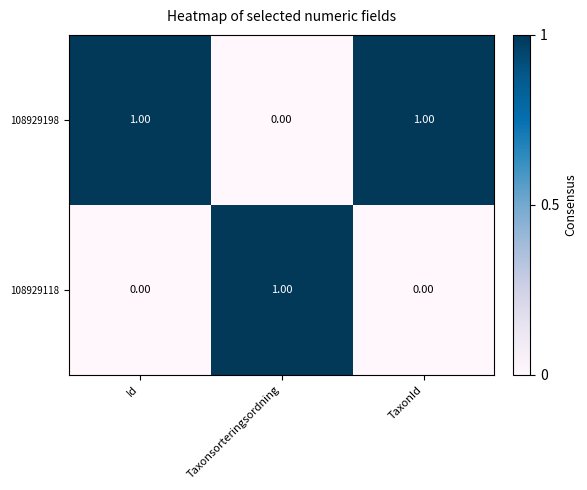

At how many categories does at least one series exceed 0?

3